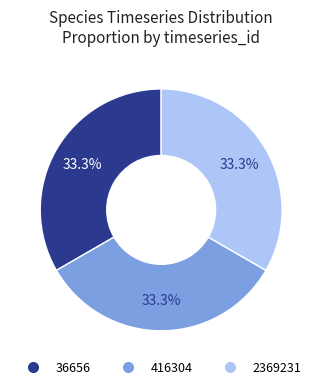

Approximately how many times larger is the value at 2369231 compared to 36656?

1.0